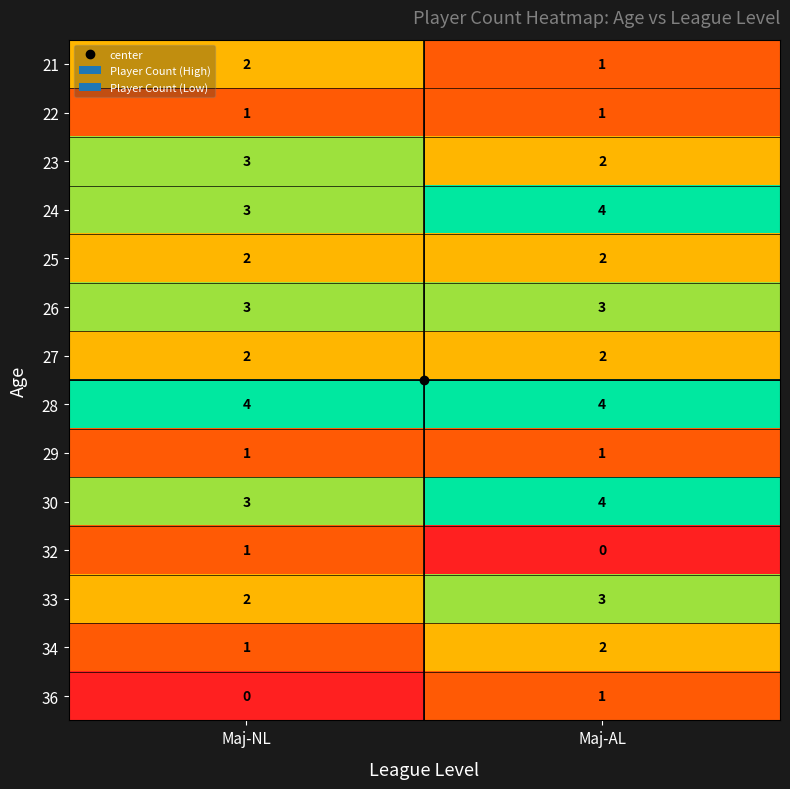

What is the average value of the 24 series?

4